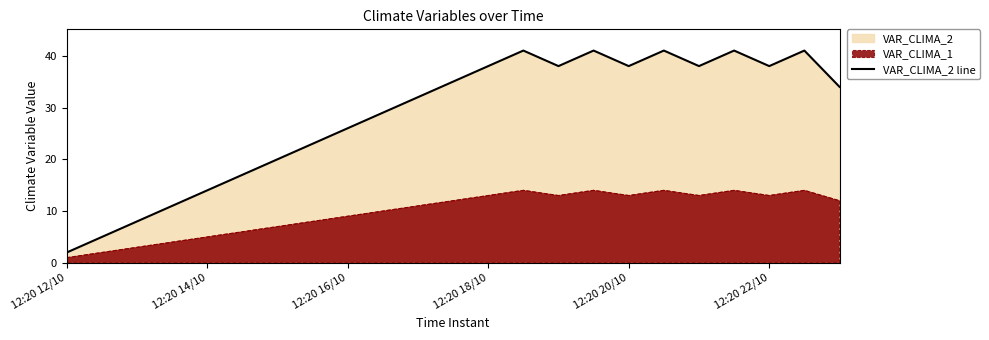

Where is the first local maximum?

13